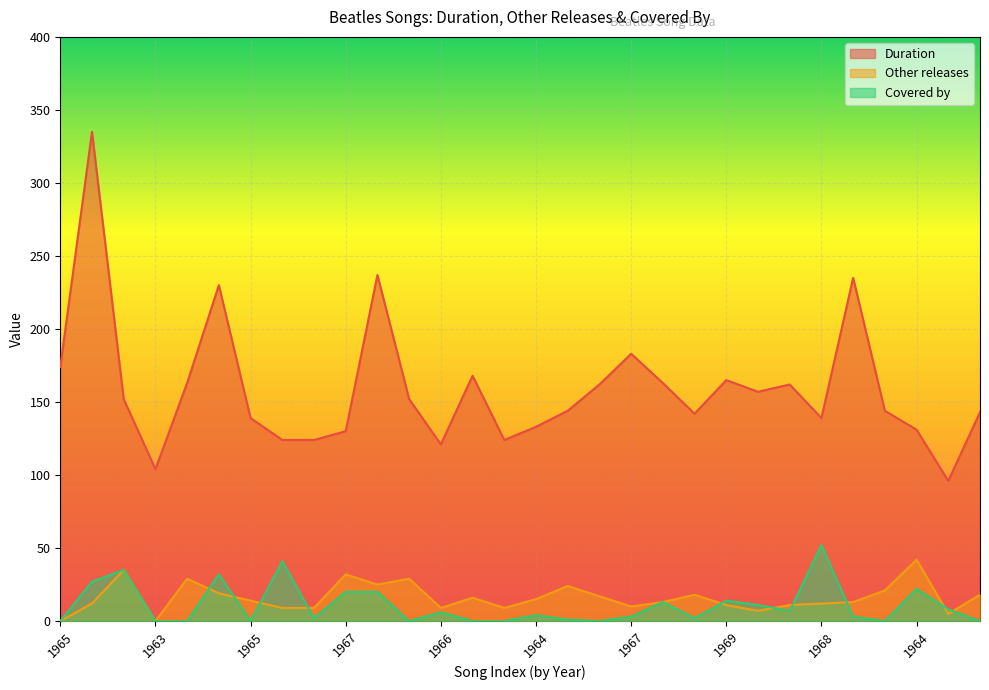

What is the highest value of the Duration series?

335